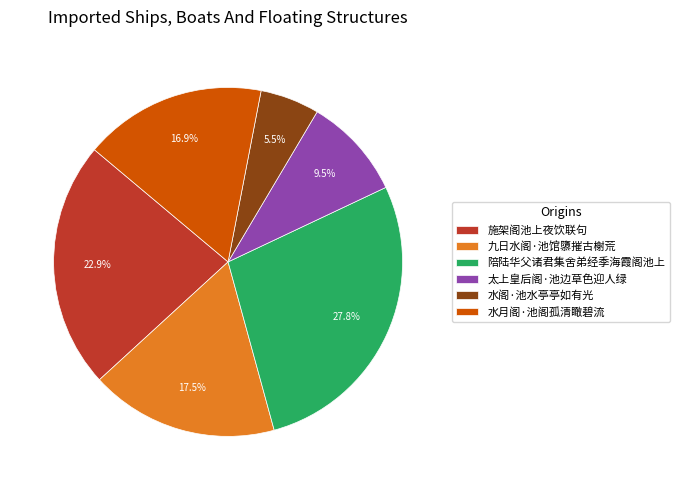

What is the largest slice in the pie chart?

陪陆华父诸君集舍弟经季海霞阁池上